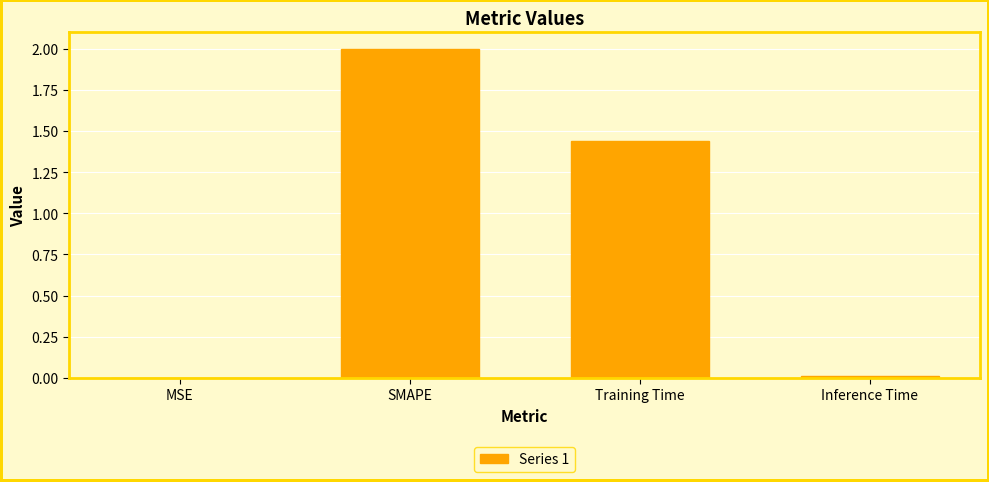

Between Training Time and MSE, which is larger?

Training Time